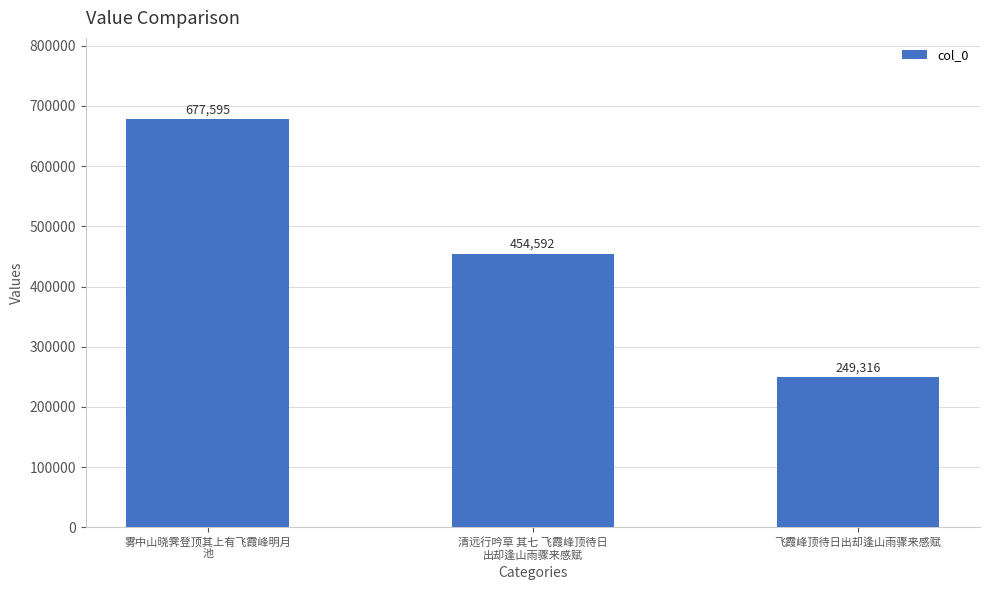

What is the change in value from 雾中山晓霁登顶其上有飞霞峰明月
池 to 清远行吟草 其七 飞霞峰顶待日
出却逢山雨骤来感赋?

-223003